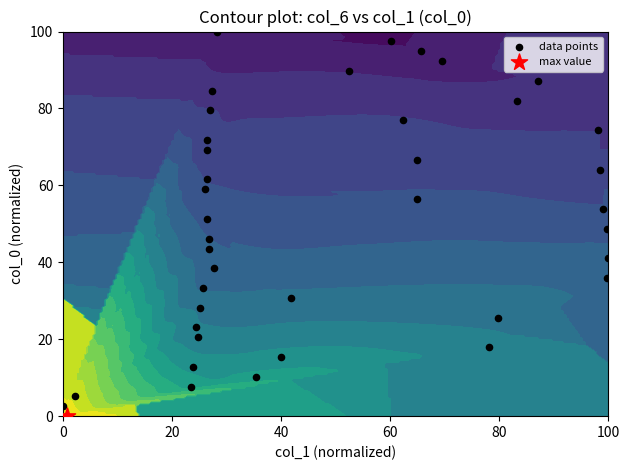

Is it true that the value at 25 is 93.6?

False